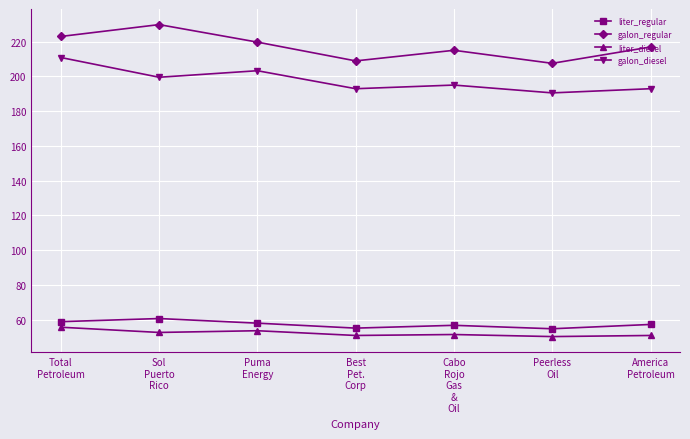

The value of liter_diesel at Sol
Puerto
Rico is 12.2. True or false?

False